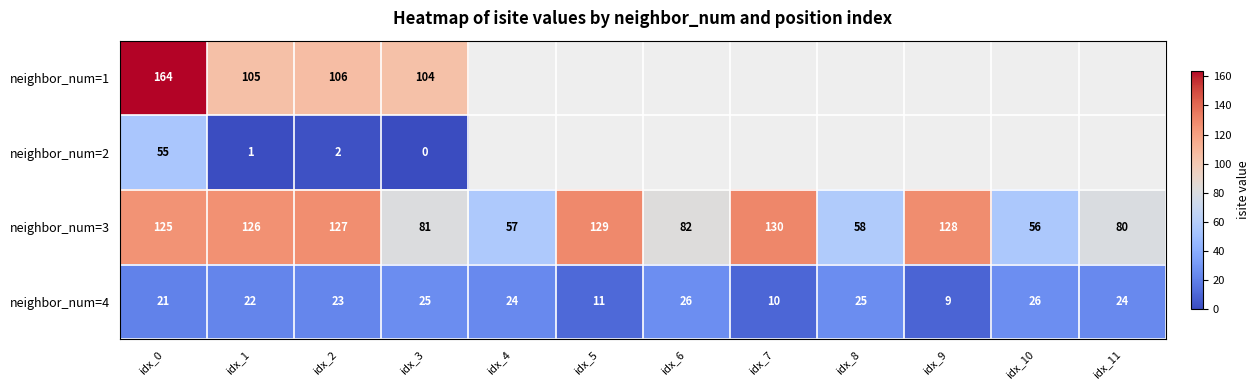

How many data points in neighbor_num=3 are less than 125?

6